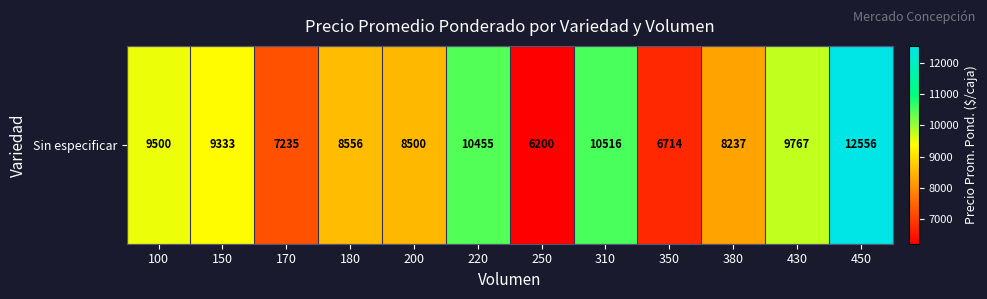

What is the difference between the values at 310 and 150?

1183